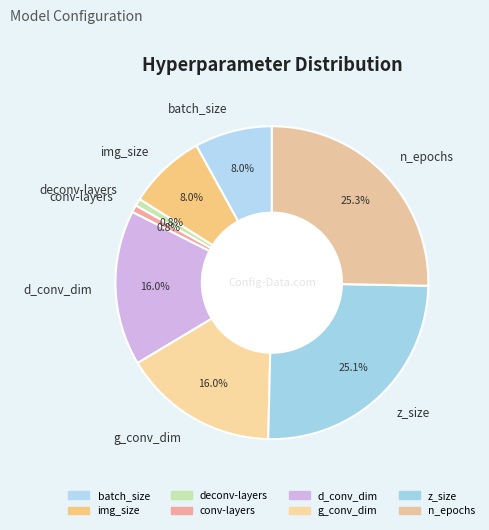

Count the number of slices in the pie.

8